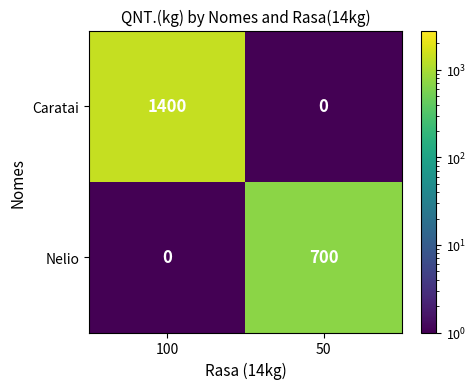

Which series has the largest range (max minus min)?

Caratai